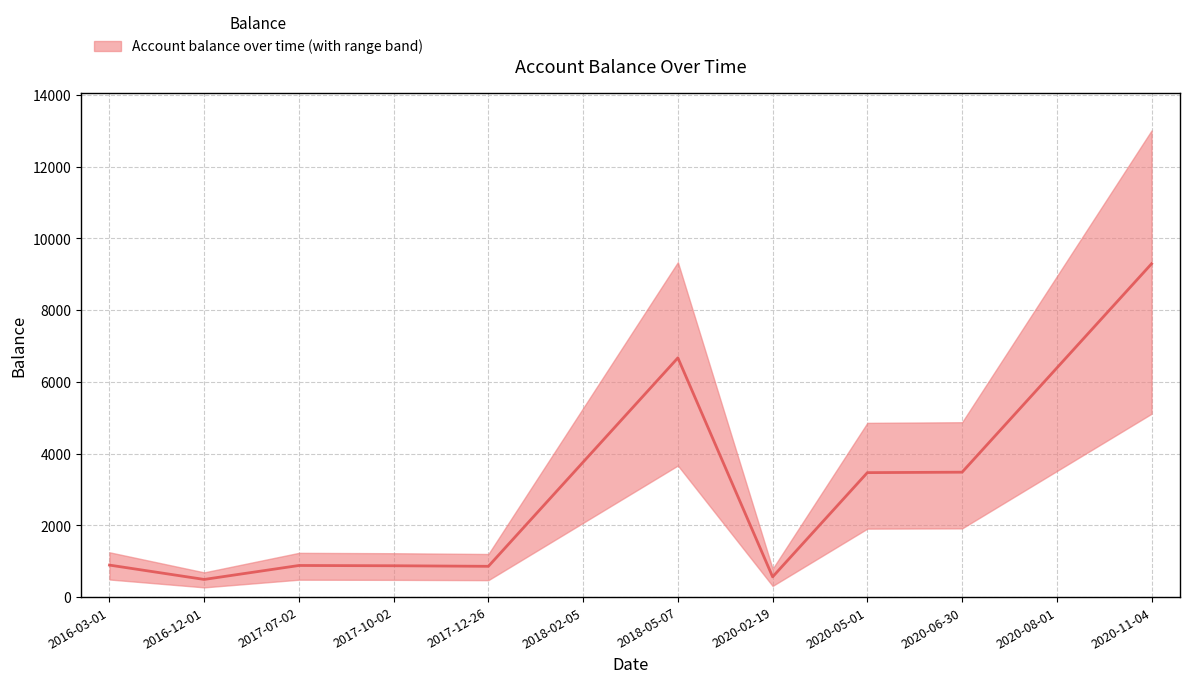

How many data points does each series have?

12